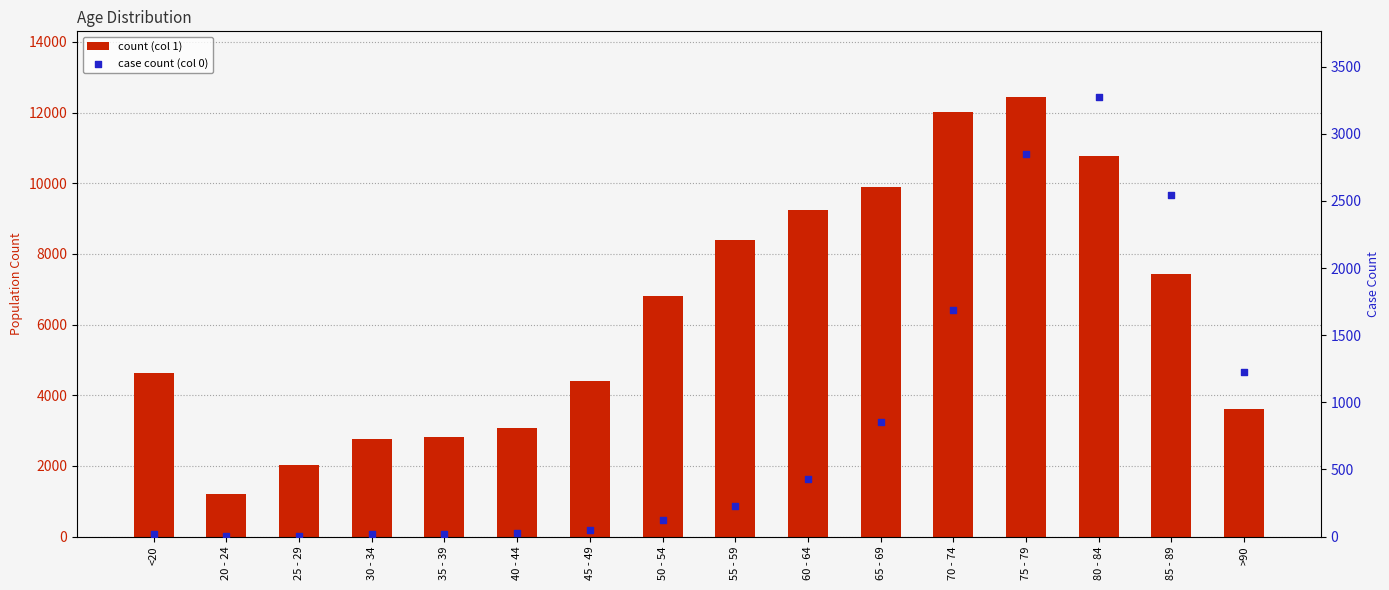

Which series has the widest spread of Y values?

1 (population count)